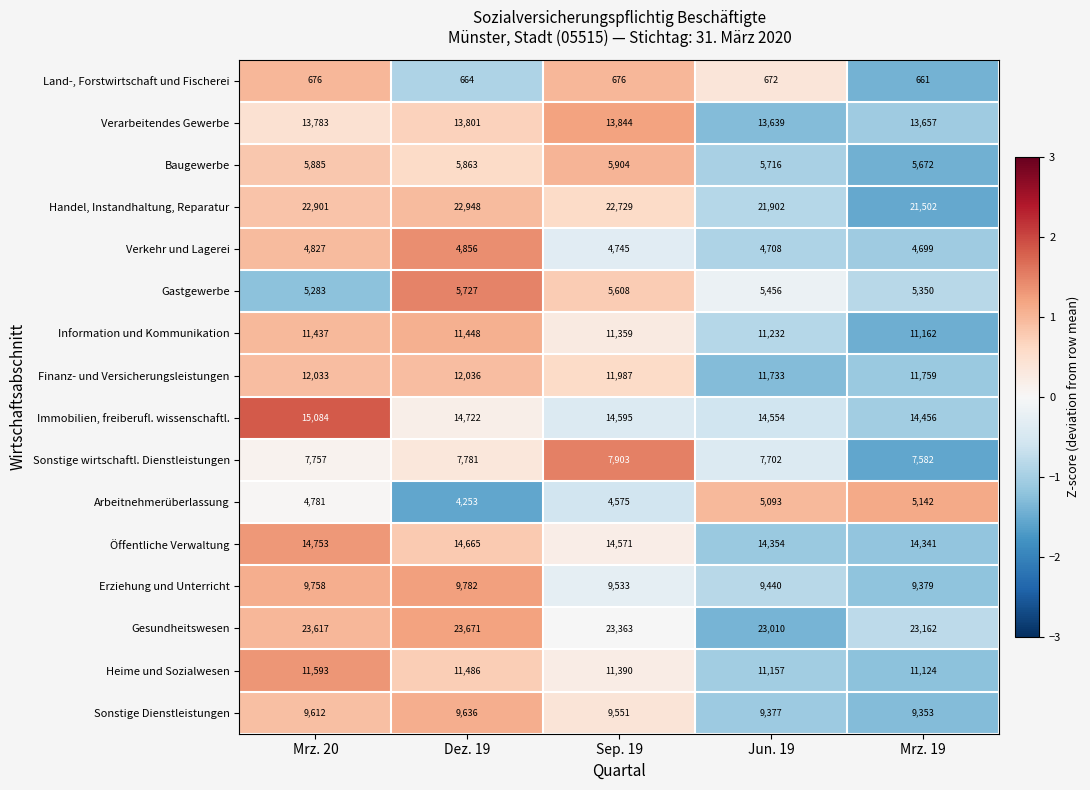

Where does the Erziehung und Unterricht series first go above 9533?

Mrz. 20